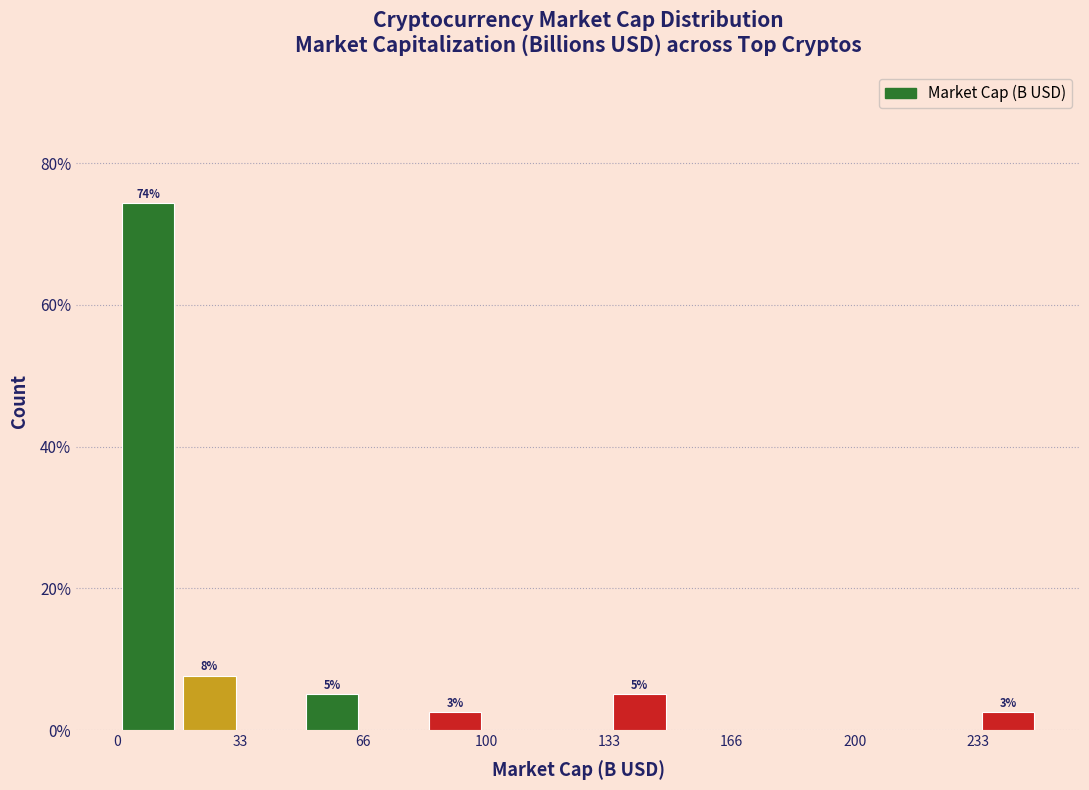

Read against the x-axis, roughly where is the centre of the tallest bar?

10